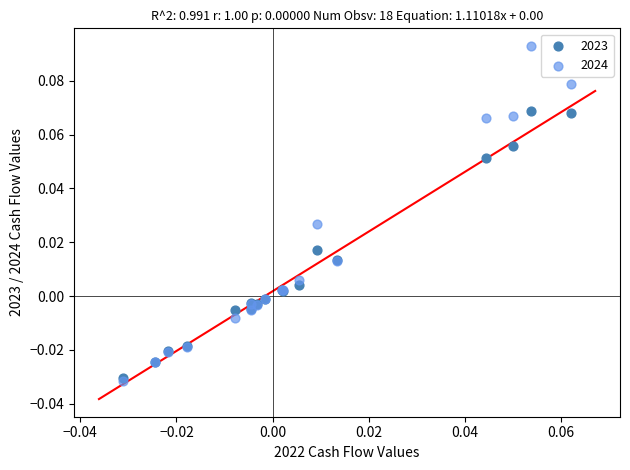

Which series has the widest spread of Y values?

2024